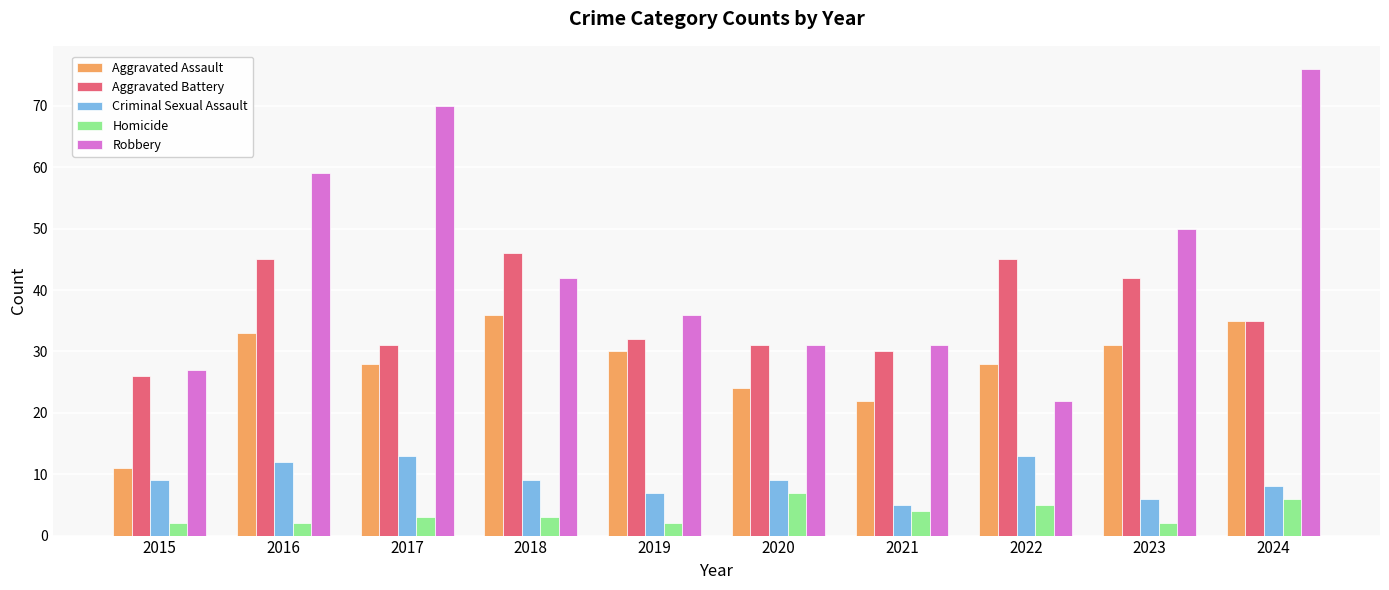

The Criminal Sexual Assault series shows 6 at 2023. True or false?

True